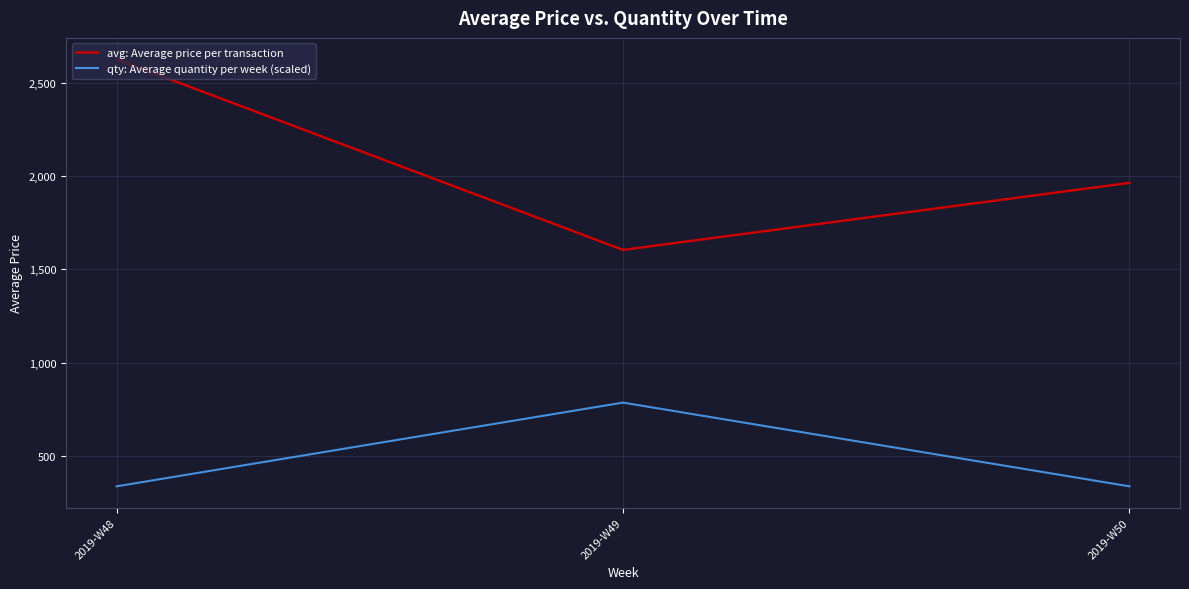

The value of avg: Average price per transaction at 2019-W48 is 2624.6. True or false?

True